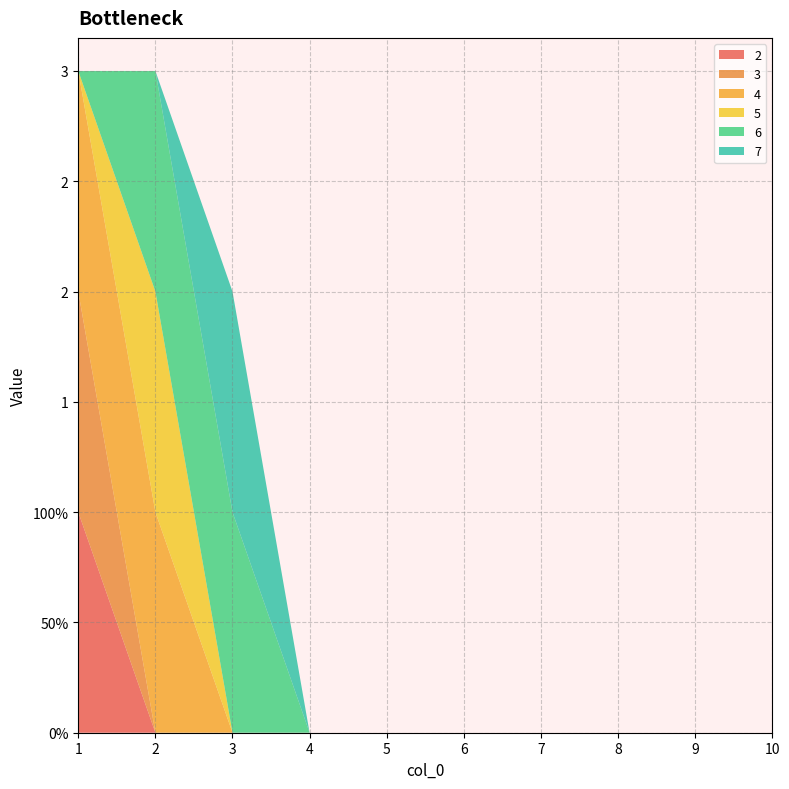

Reading left to right, transcribe all the data shown in this chart.

2: 1=1	2=0	3=0	4=0	5=0	6=0	7=0	8=0	9=0	10=0
3: 1=1	2=0	3=0	4=0	5=0	6=0	7=0	8=0	9=0	10=0
4: 1=1	2=1	3=0	4=0	5=0	6=0	7=0	8=0	9=0	10=0
5: 1=0	2=1	3=0	4=0	5=0	6=0	7=0	8=0	9=0	10=0
6: 1=0	2=1	3=1	4=0	5=0	6=0	7=0	8=0	9=0	10=0
7: 1=0	2=0	3=1	4=0	5=0	6=0	7=0	8=0	9=0	10=0